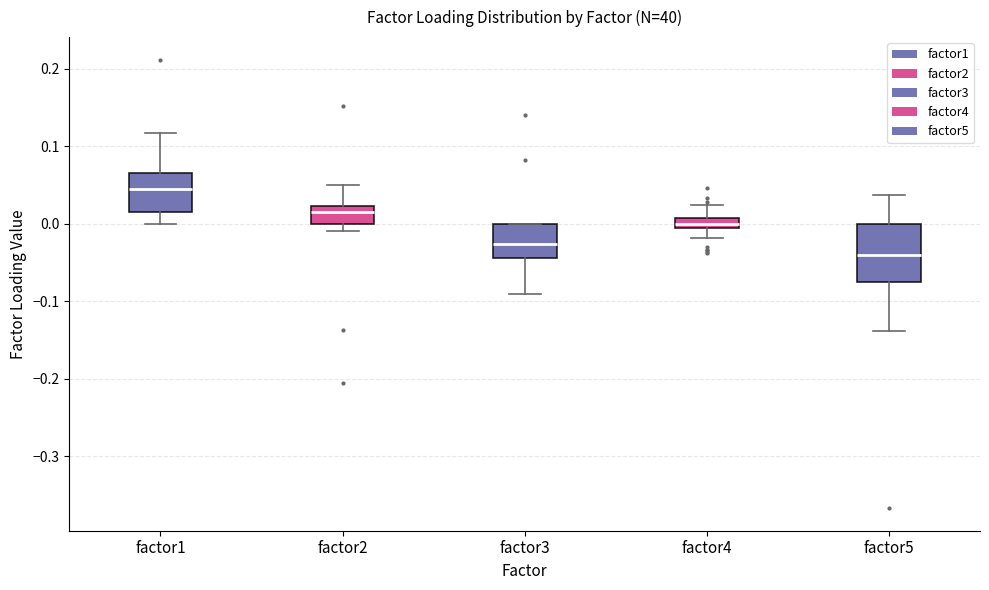

Which box is the tallest, from its lower edge to its upper edge?

factor5